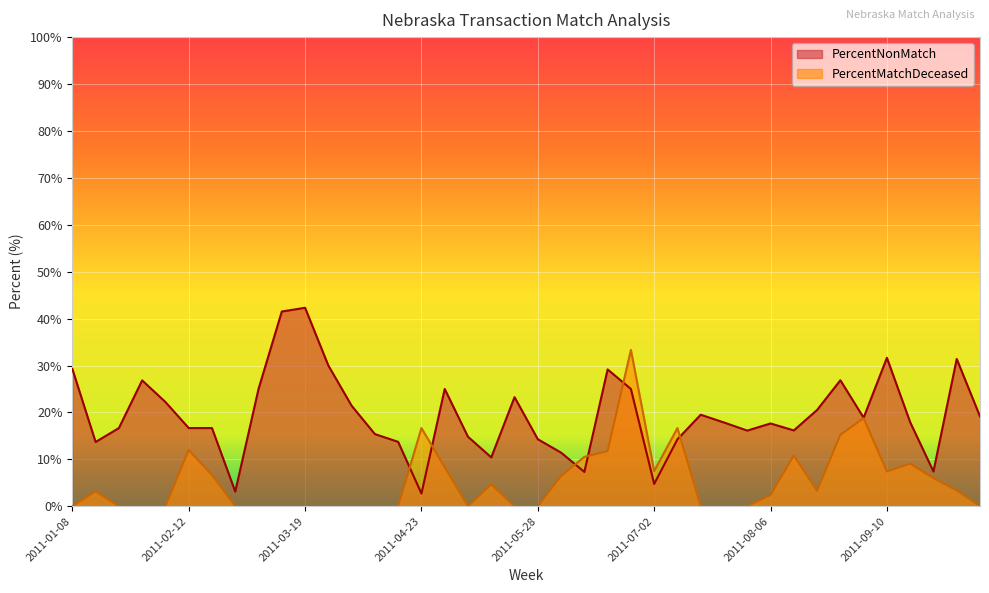

At which label does PercentMatchDeceased first exceed 3?

2011-01-15